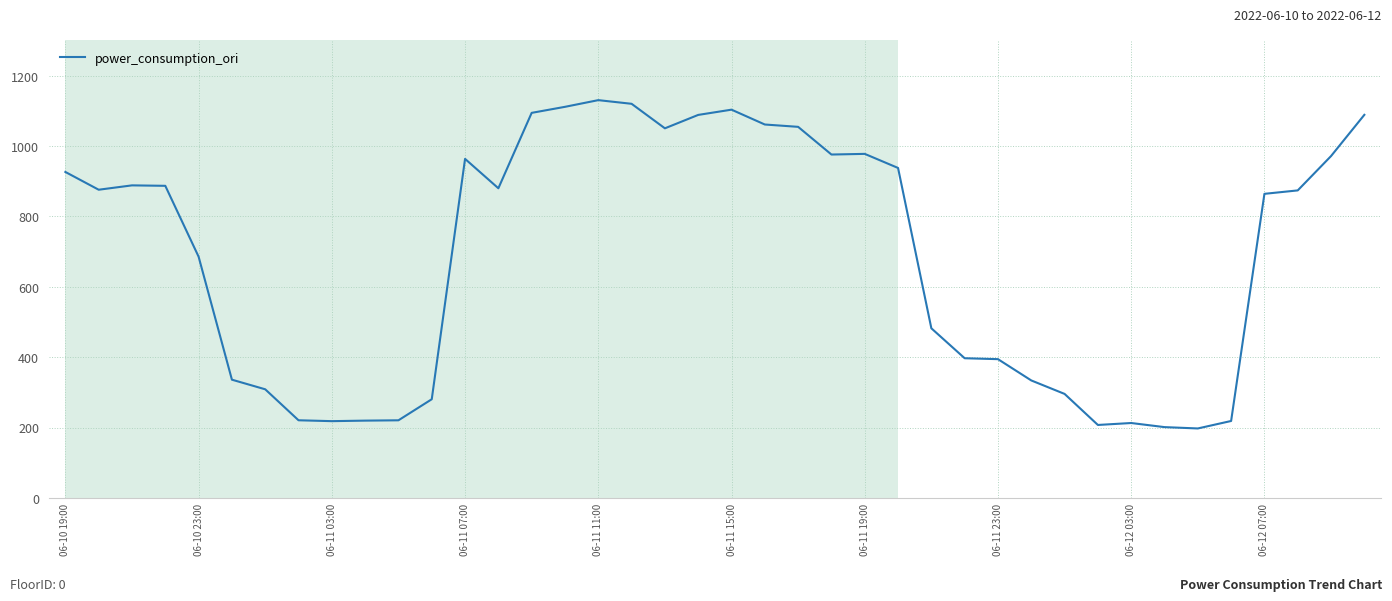

What is the difference between the maximum and minimum values?

933.2